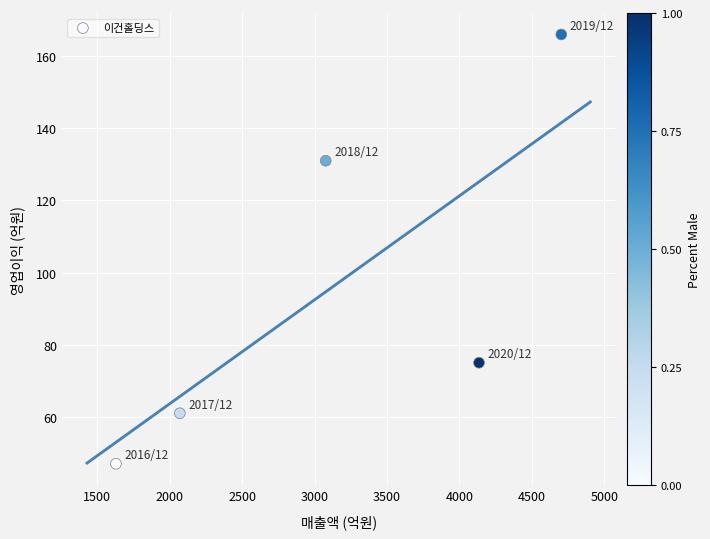

What Y value in the scatter plot is closest to 106?

131